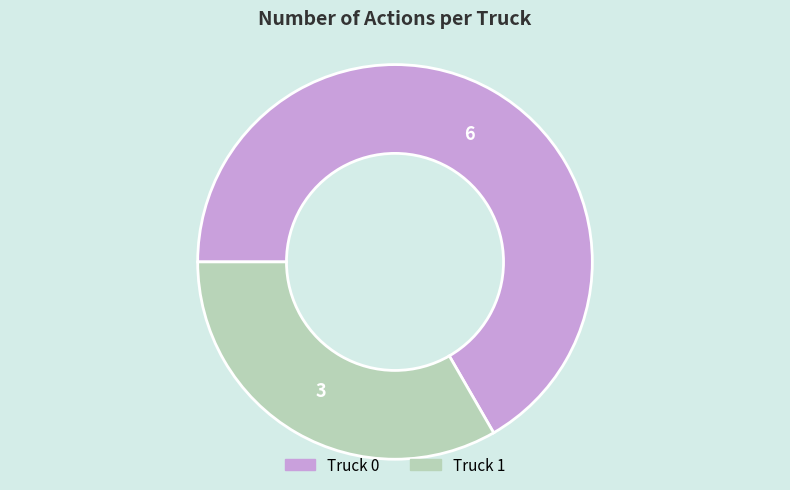

Between Truck 0 and Truck 1, which is larger?

Truck 0